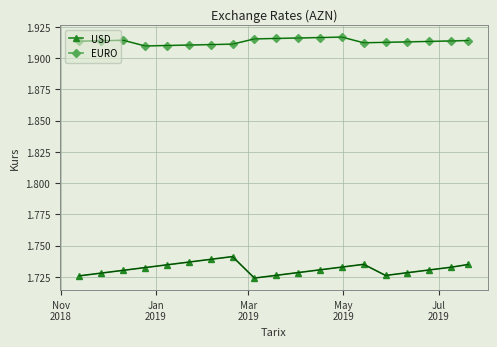

Rank the series by their maximum value, from highest to lowest.

EURO, USD